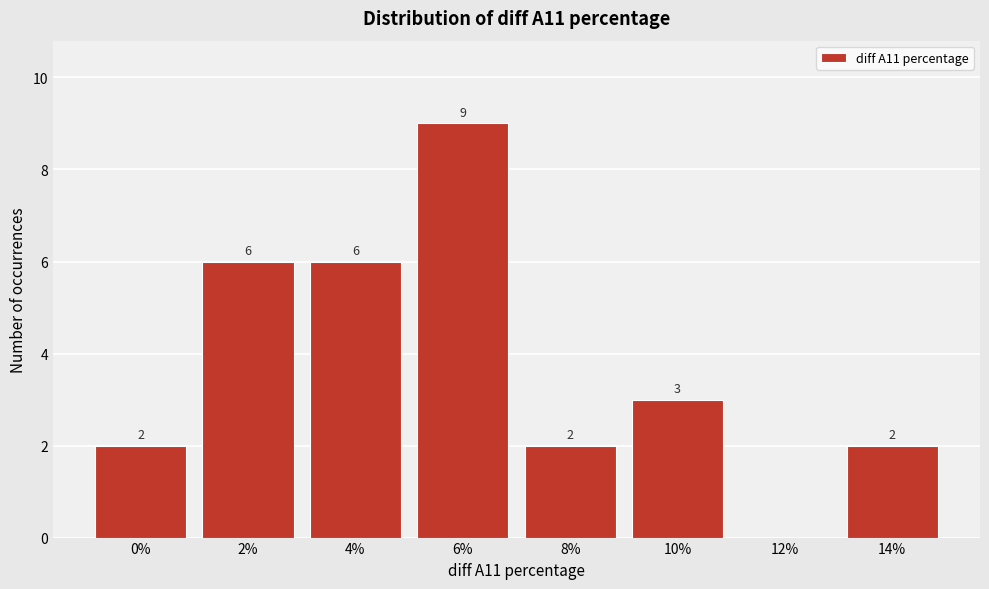

Reading right to left, transcribe all the data shown in this chart.

14%=2	12%=0	10%=3	8%=2	6%=9	4%=6	2%=6	0%=2